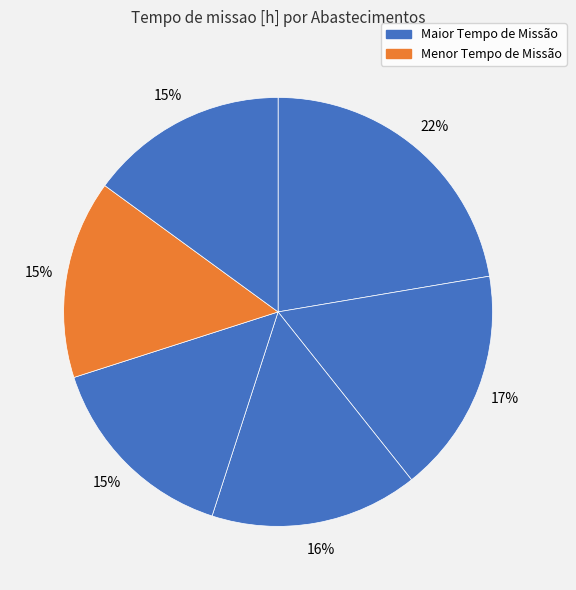

Count the number of slices in the pie.

6